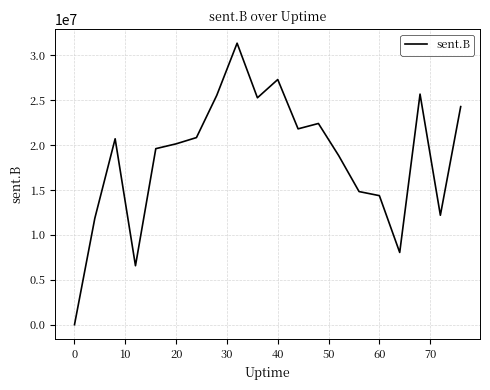

Does the chart display data point markers on the line(s)?

No